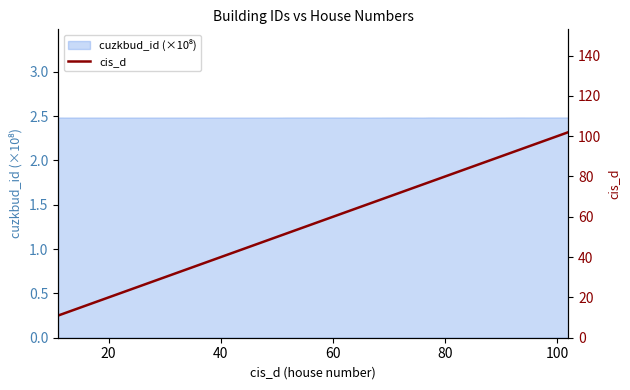

What is the maximum value shown in the chart?

102